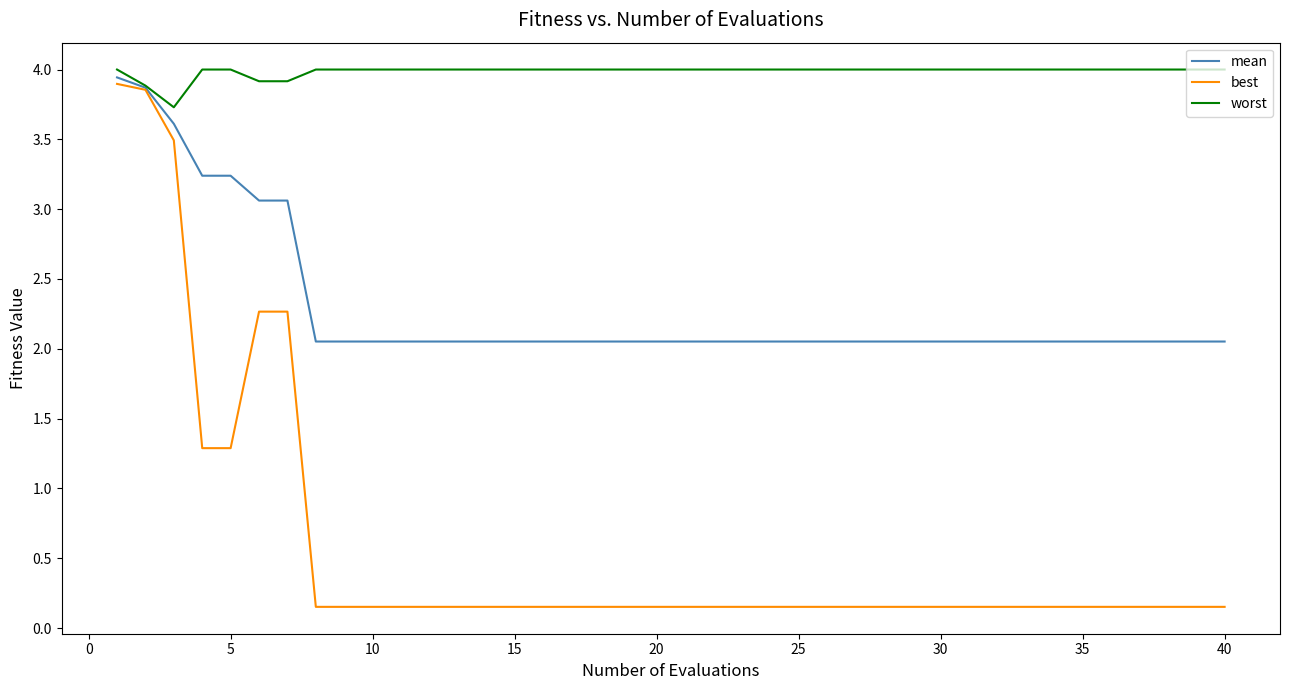

Which series has the largest total across all categories?

worst